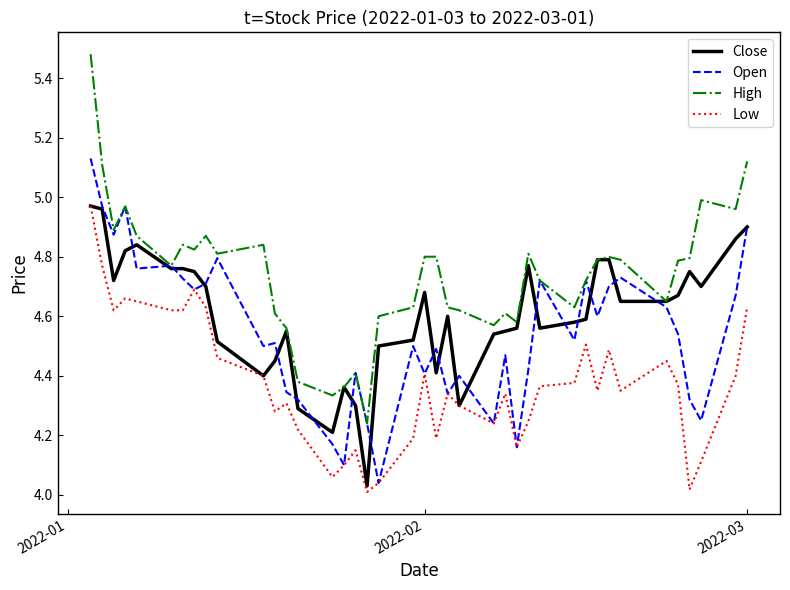

Which series has the largest range (max minus min)?

High